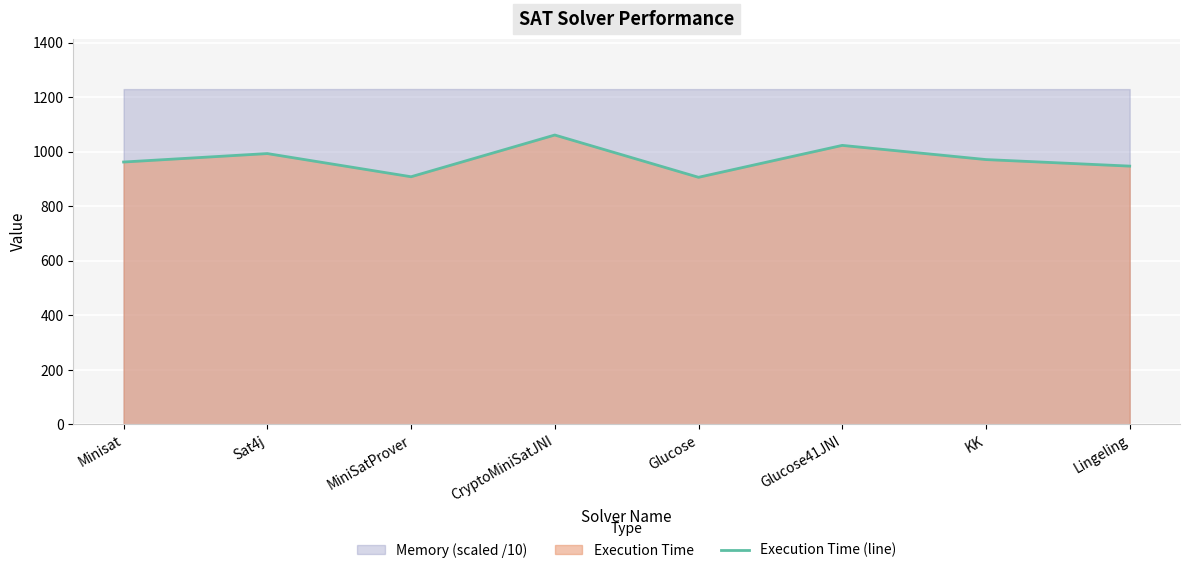

How many lines are shown in the chart?

1